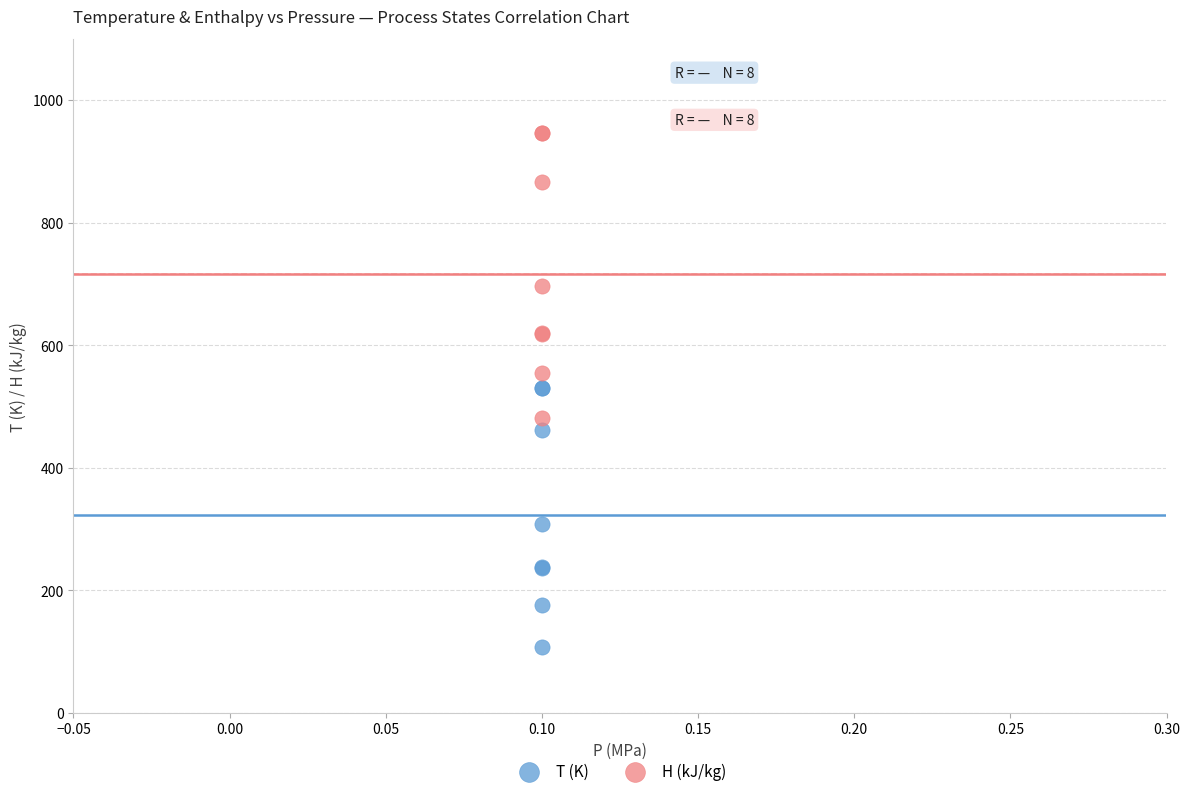

Which series contains the highest Y value?

H (kJ/kg)